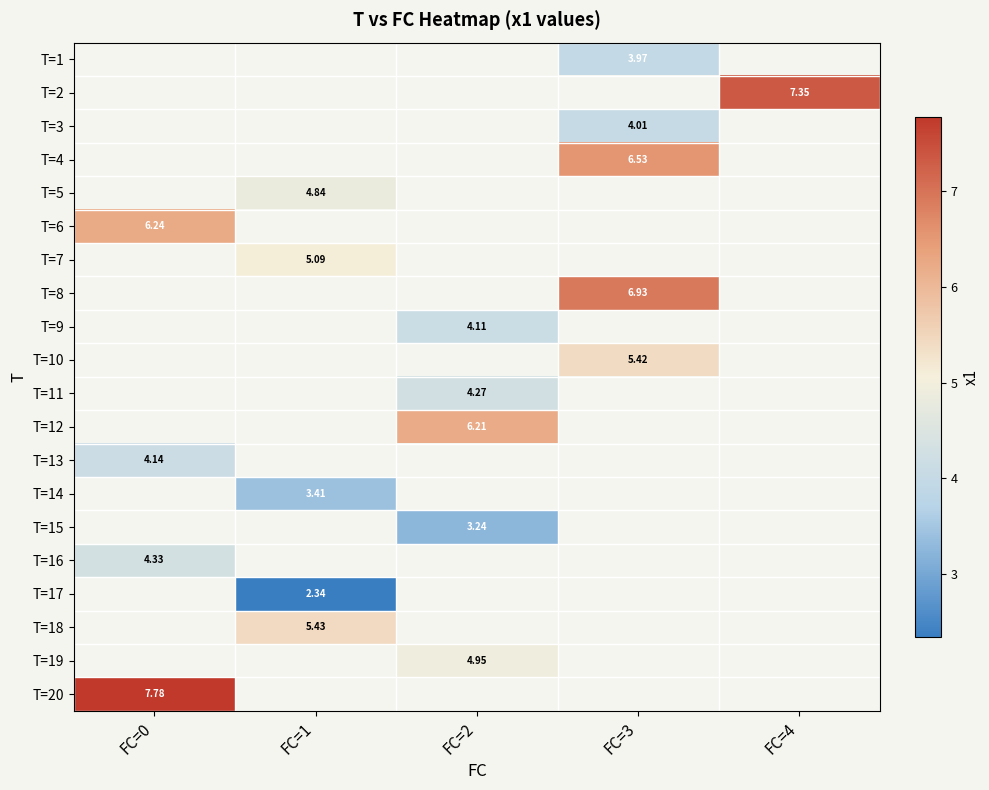

What is the approximate value of T=20 at FC=0?

7.8